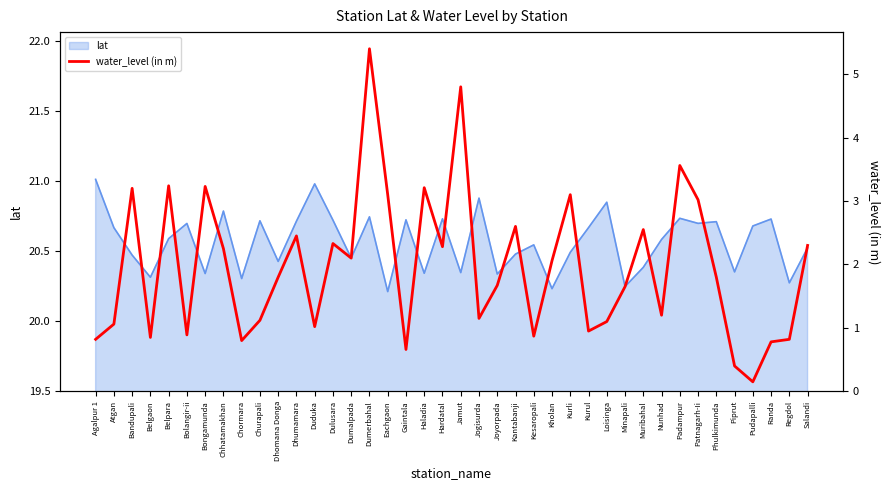

The lat series shows 37.2 at Dumerbahal. True or false?

False